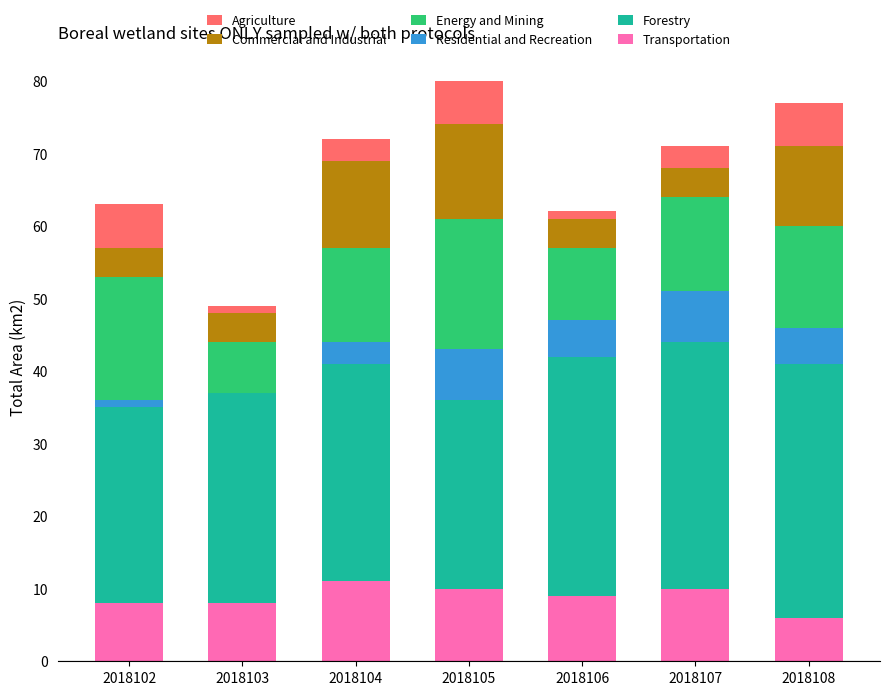

What is the sum of the Forestry values at 2018105 and 2018107?

60